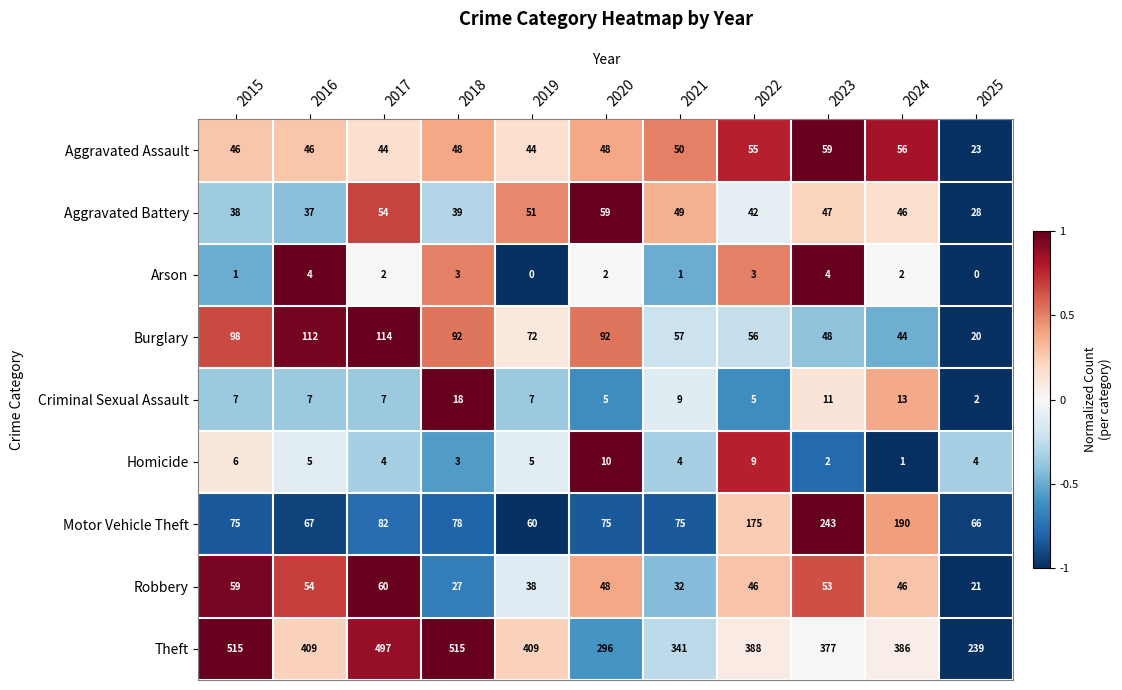

What is the maximum value for Arson?

4